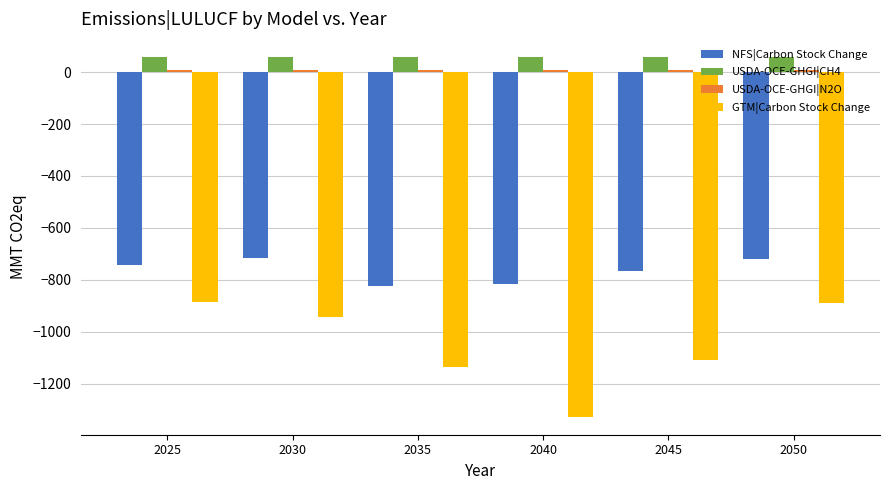

At which category does the chart reach its minimum across all series?

2040